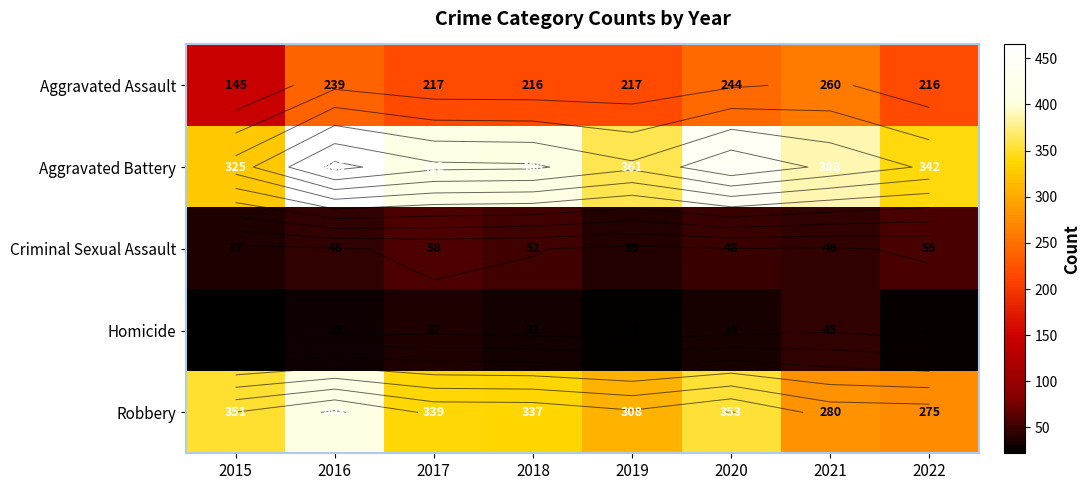

At which category is the sum across all series the highest?

2016